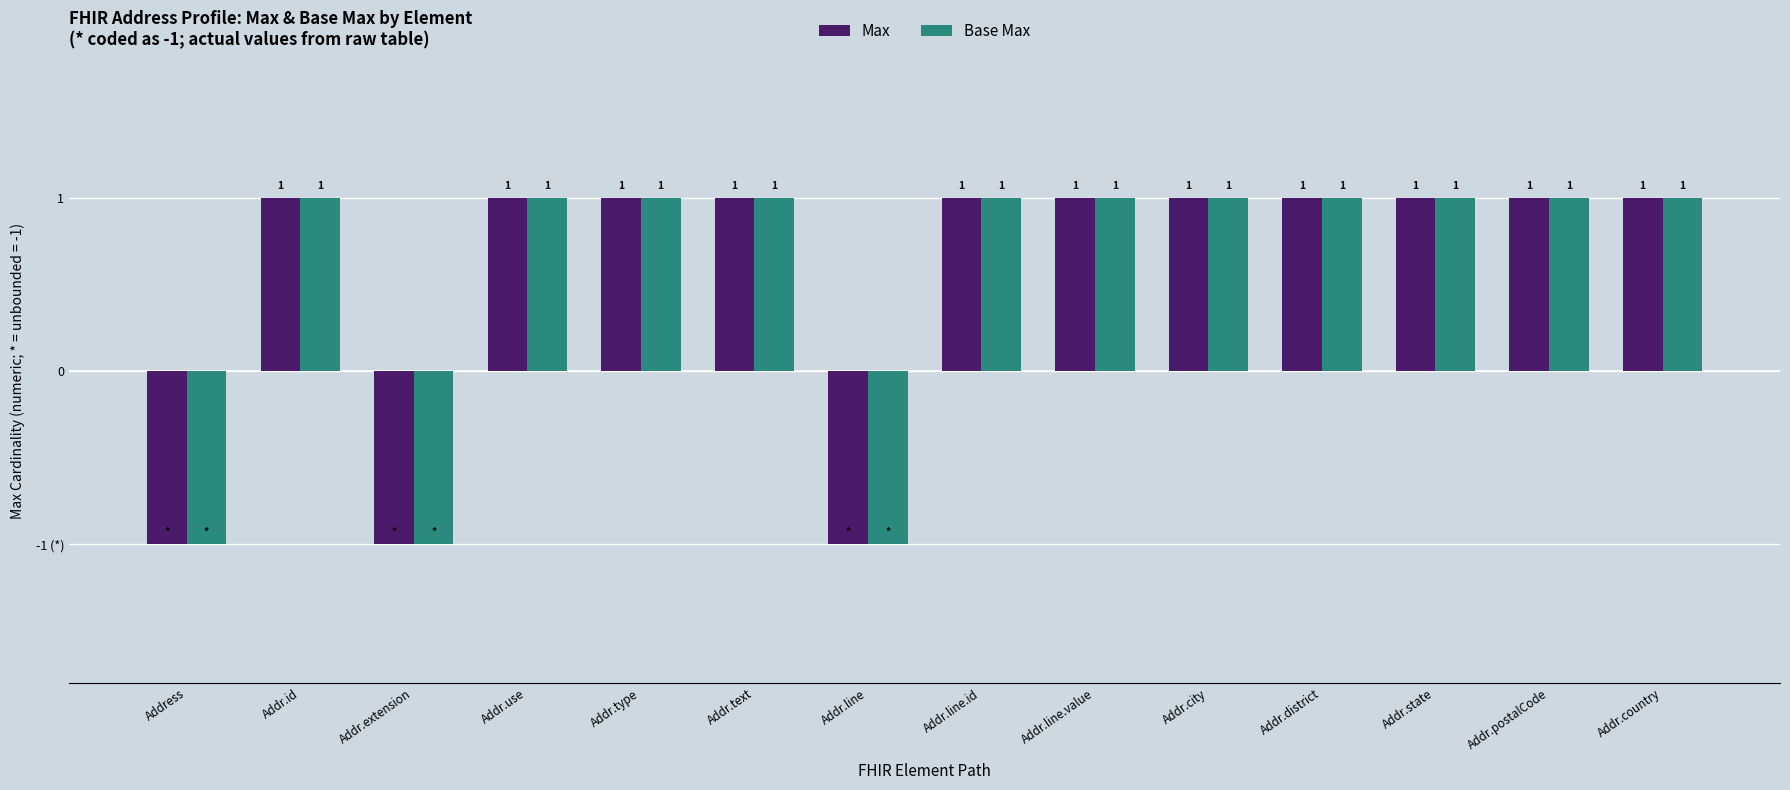

What is the sum of all Max values?

8